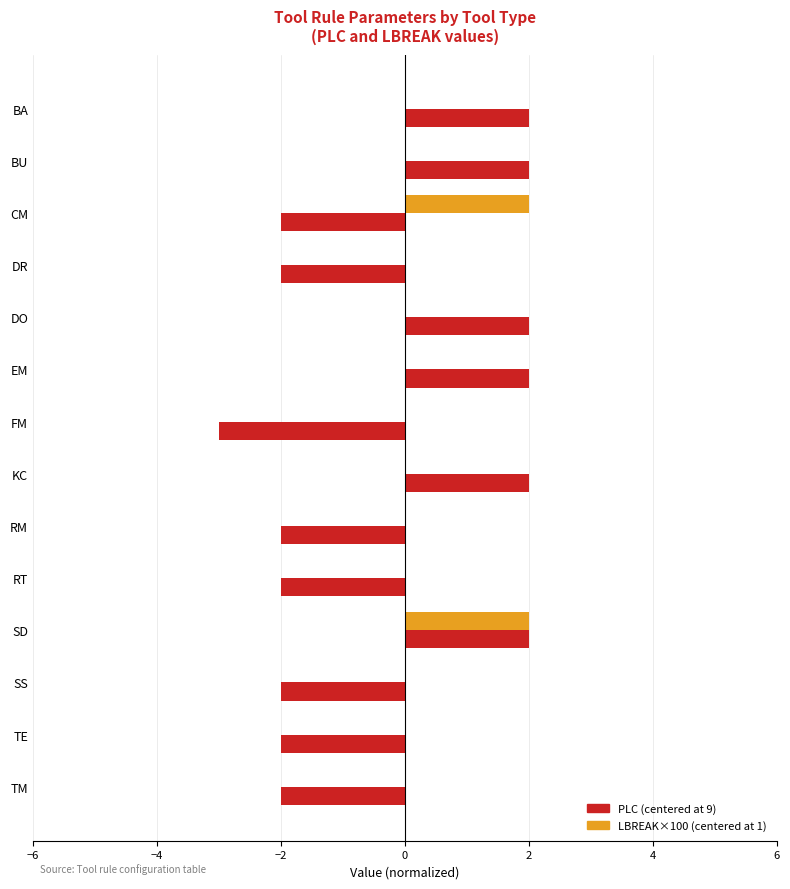

At which category is the sum across all series the highest?

SD